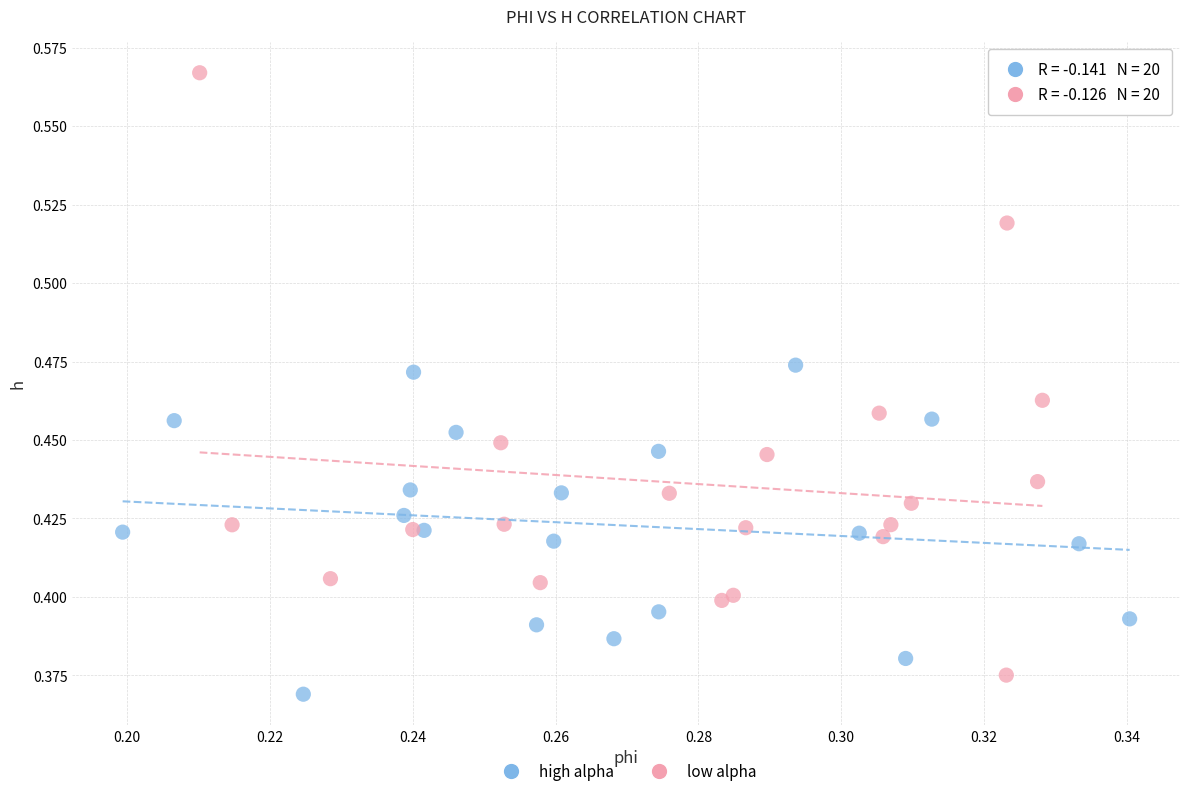

Which series reaches the maximum Y coordinate?

low alpha